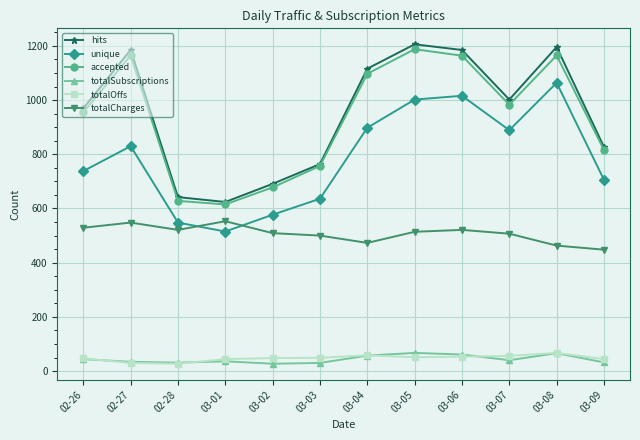

What is the difference between the maximum and minimum values in the unique series?

549